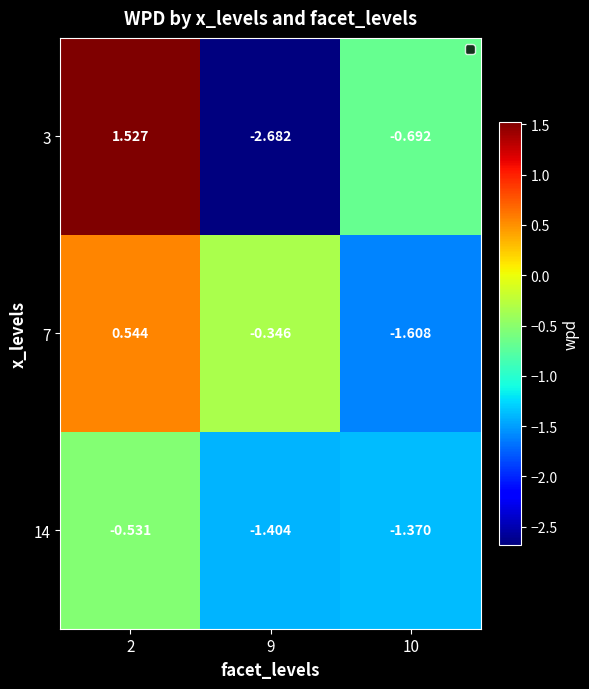

List the series in order of their peak value, lowest first.

14, 7, 3